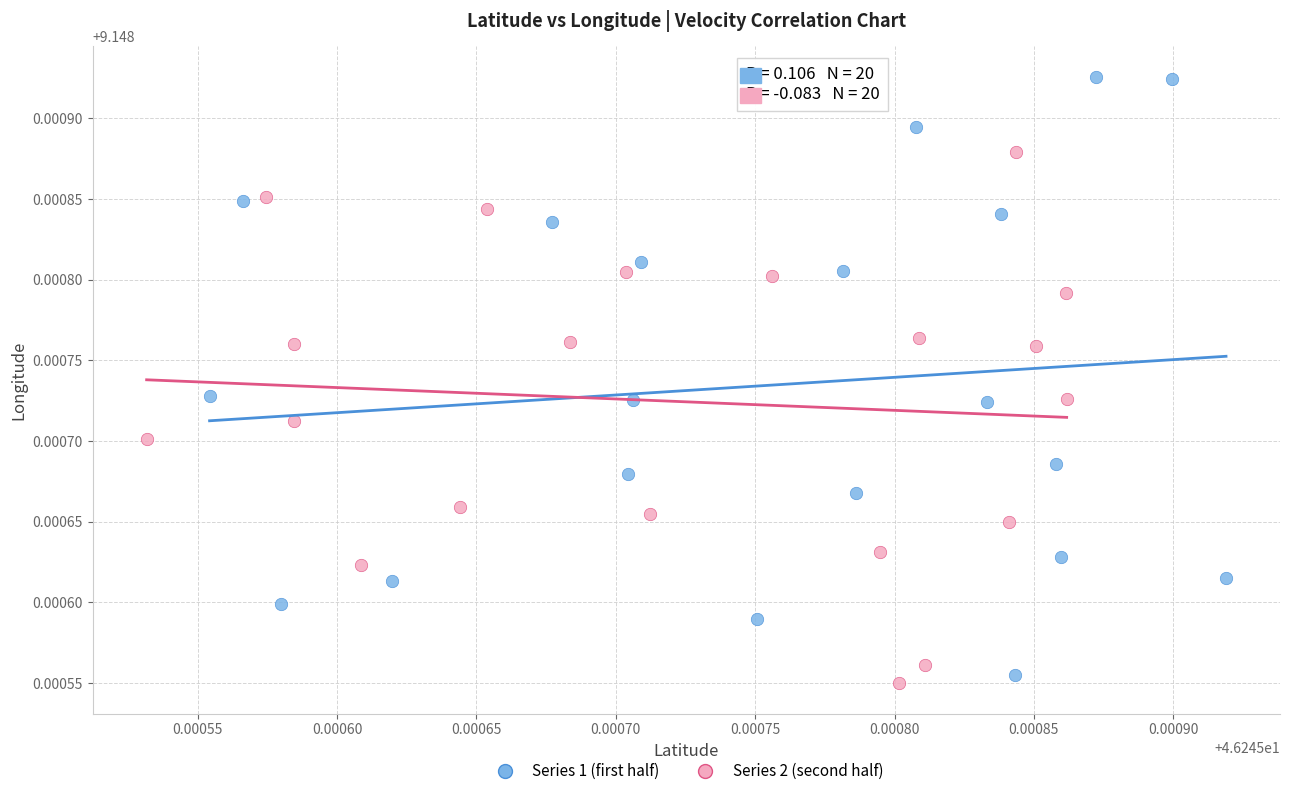

Which series contains the highest Y value?

Series 1 (first half)